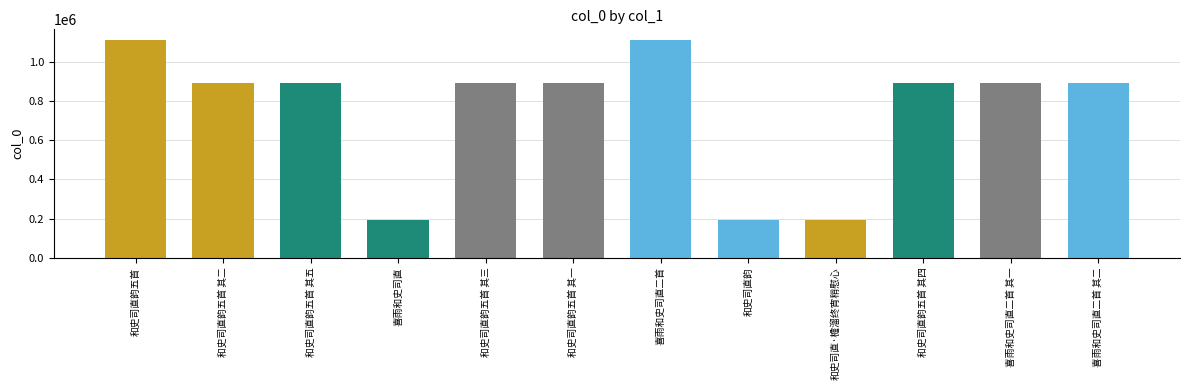

Which category has the highest value across all series?

喜雨和史司直二首